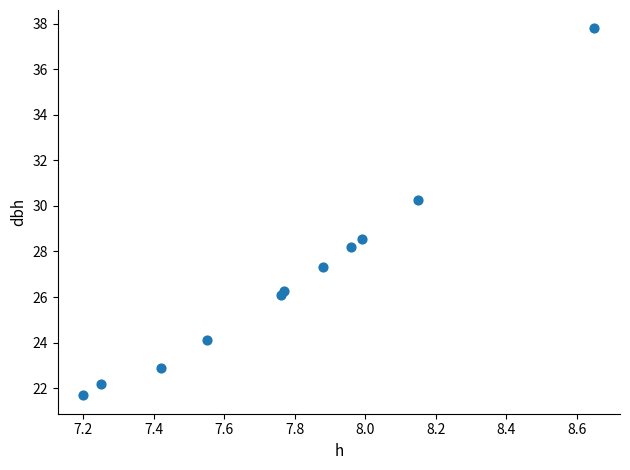

What is the average Y value?

26.9